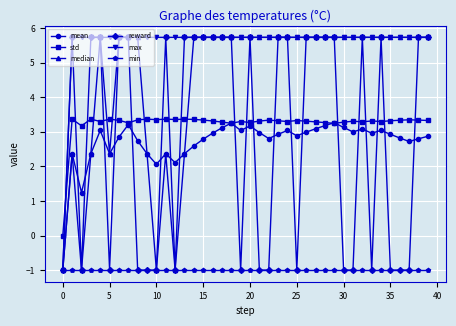

What is the value of the max point at the 15th from the left?

5.7